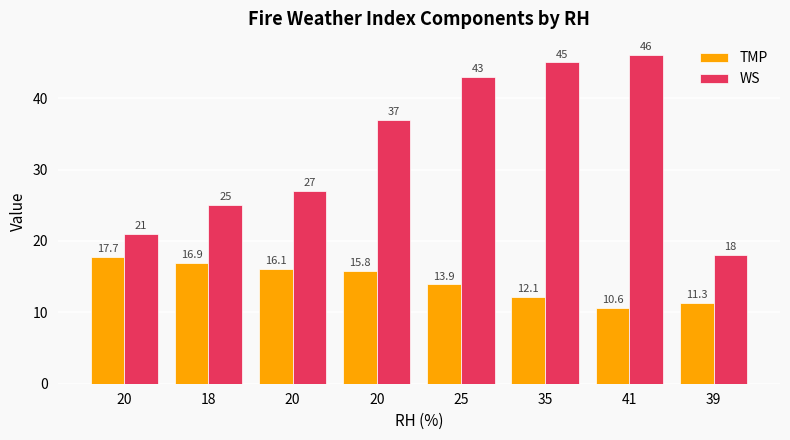

At how many categories does at least one series exceed 43?

2